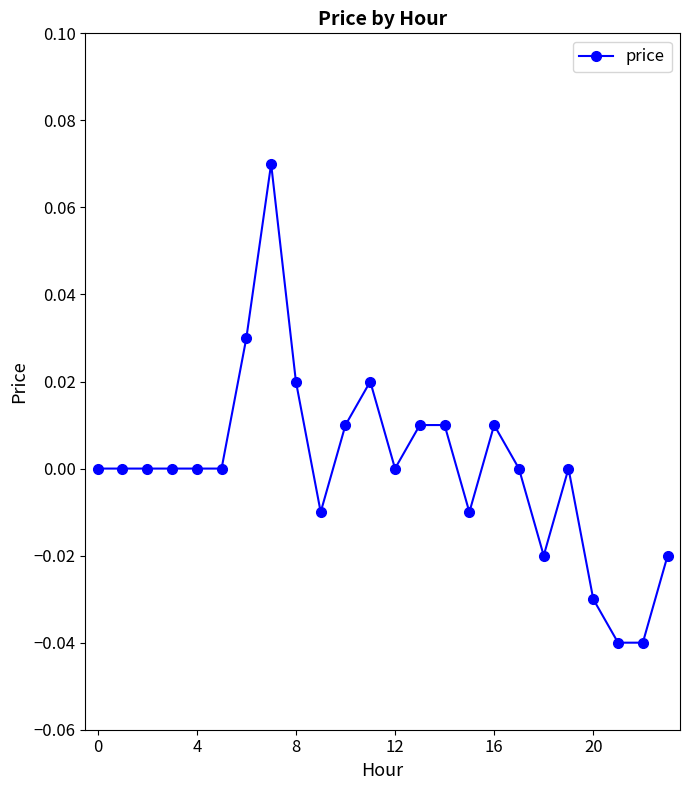

How many points are lower than both their immediate neighbors (excluding endpoints)?

4